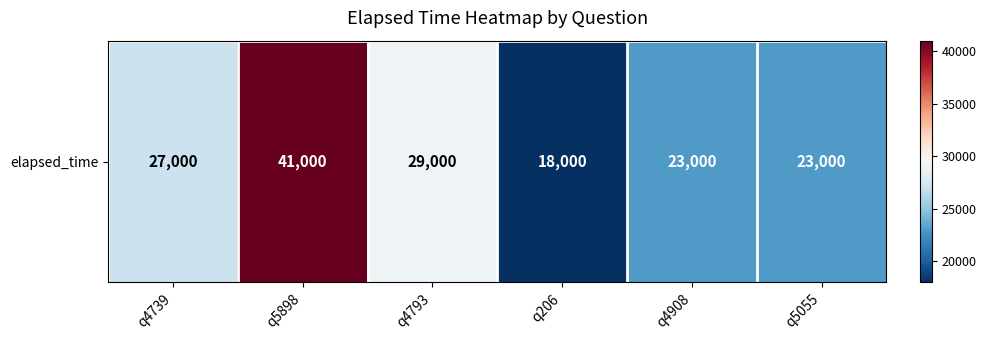

Is it true that the value at q5898 is 65169?

False